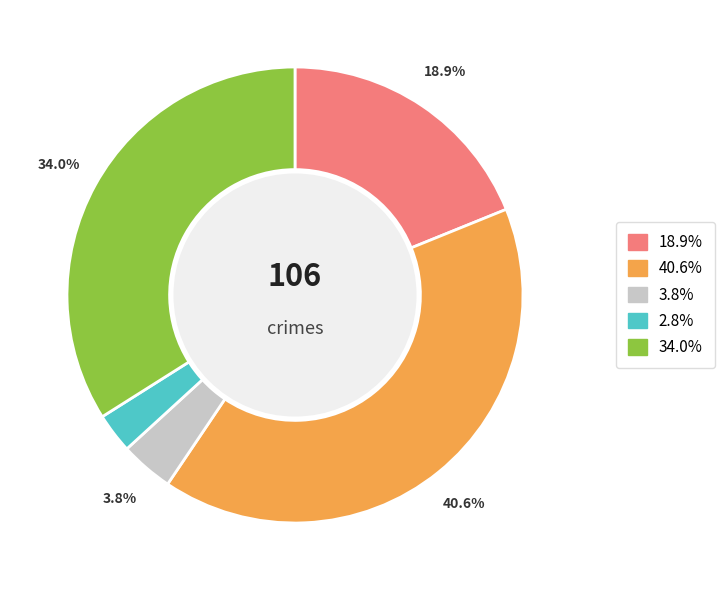

Does any single category account for the majority?

No